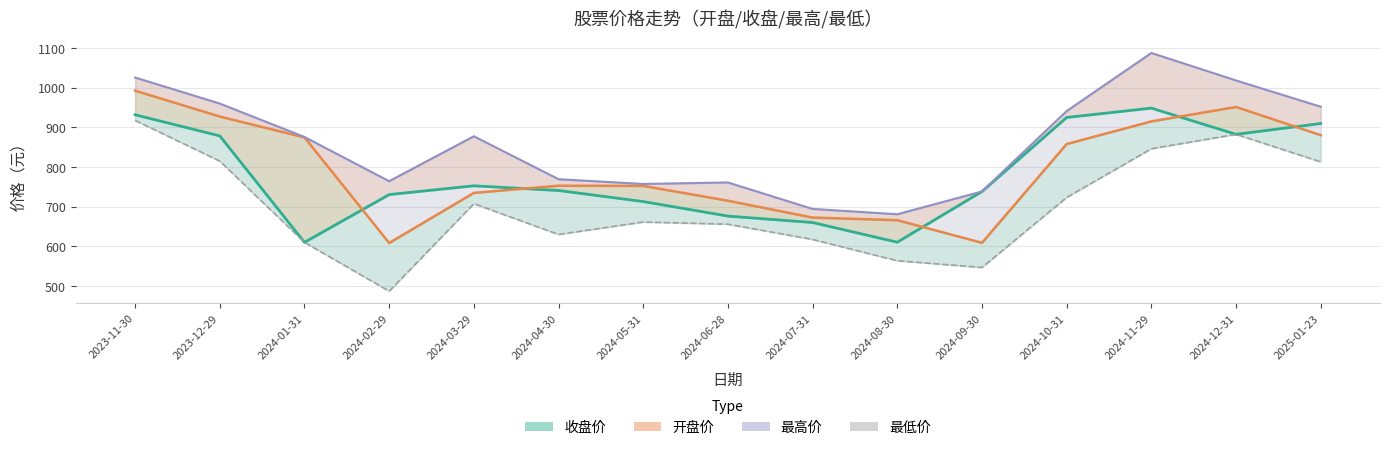

Which category has the highest value across all series?

2024-11-29